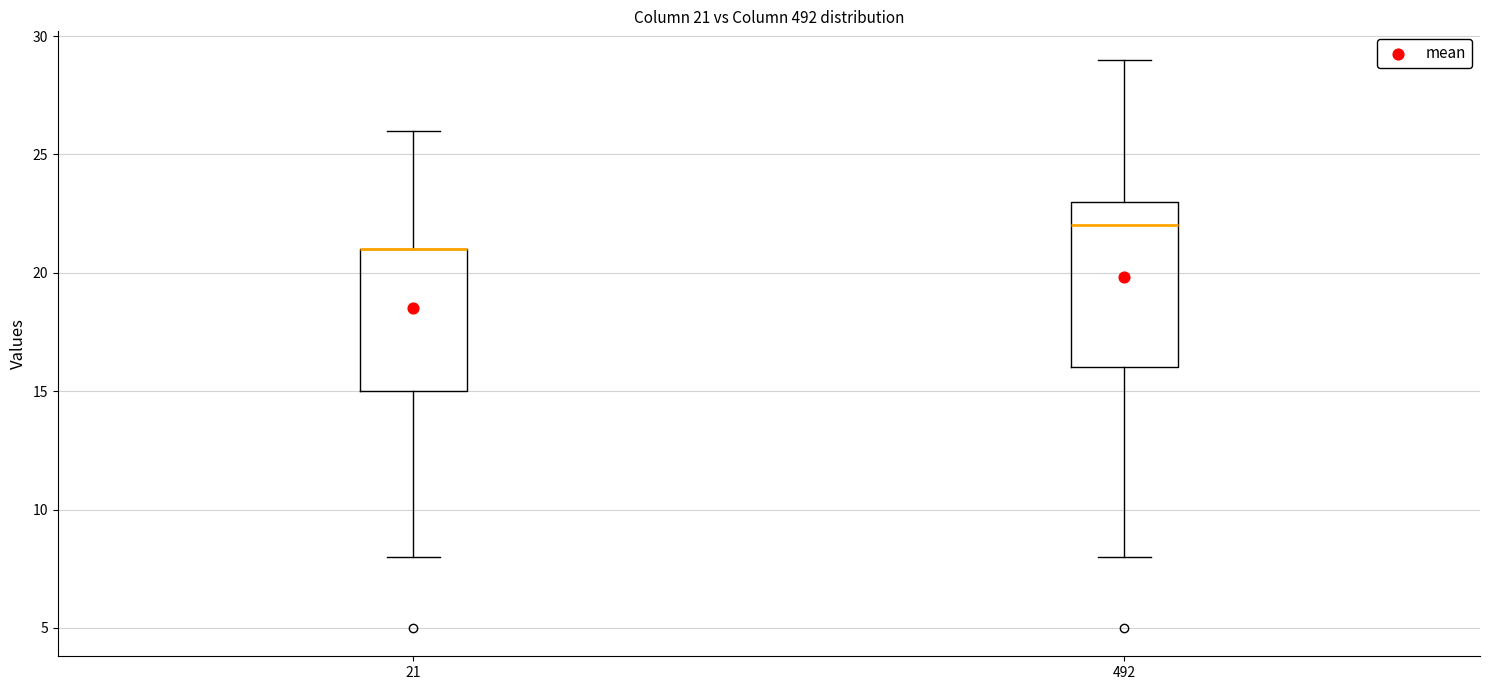

Comparing the boxes themselves (not the whiskers), which one is the tallest?

492